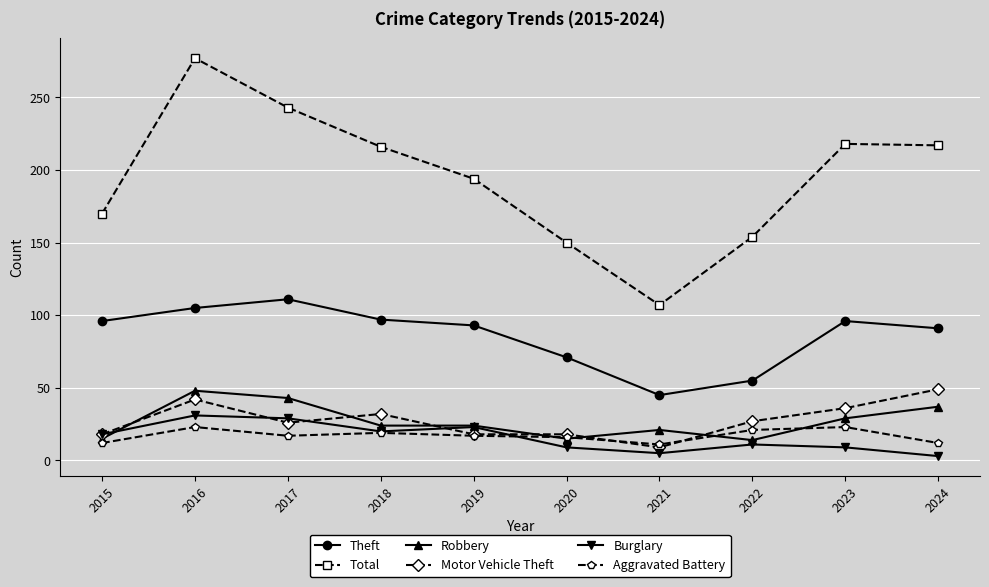

What is the sum of the Burglary values at 2016 and 2015?

49